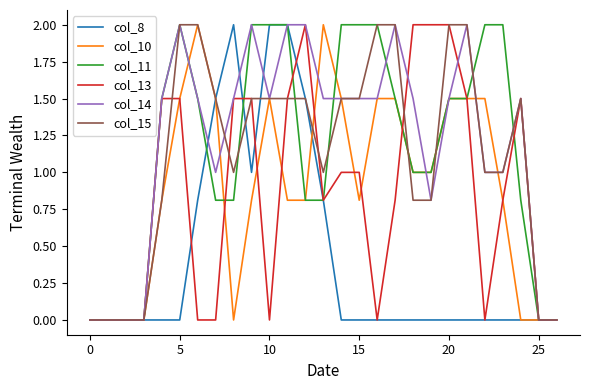

What are all the series names shown in the legend?

col_8, col_10, col_11, col_13, col_14, col_15